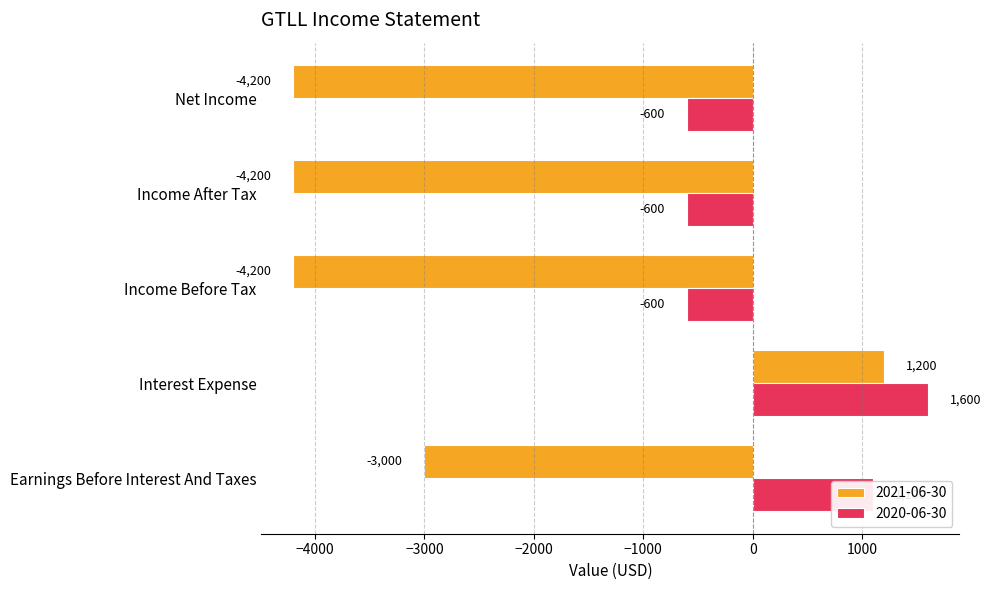

The 2021-06-30 series shows -4200 at Income Before Tax. True or false?

True